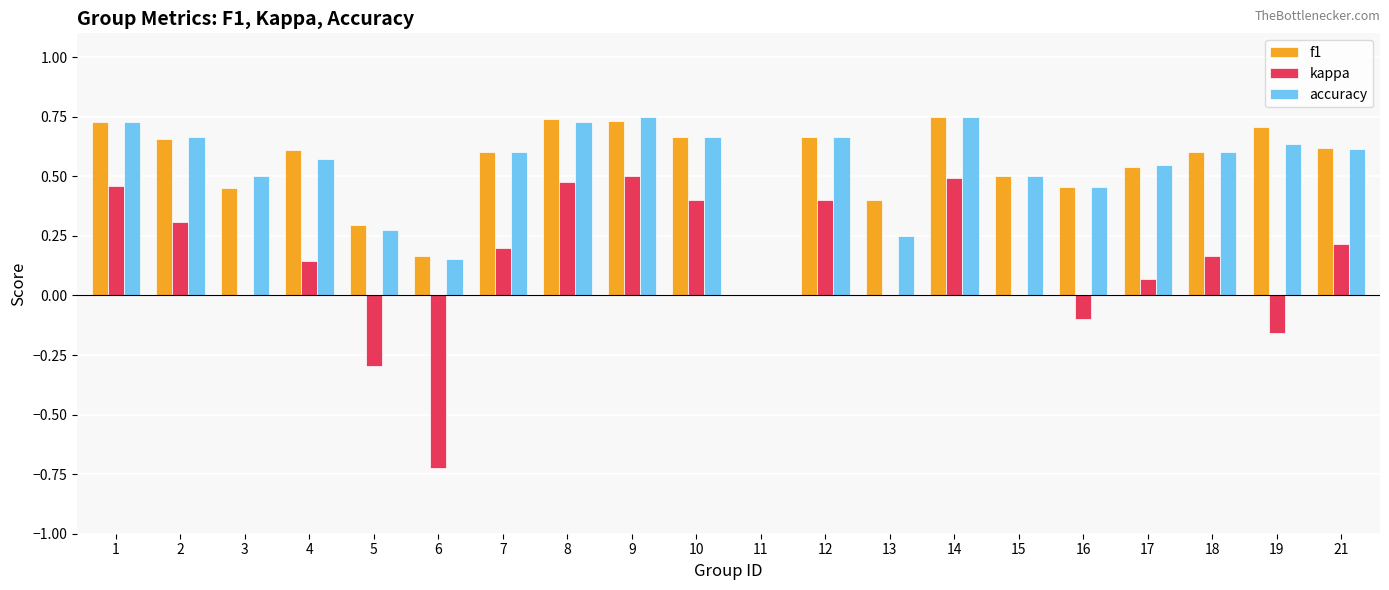

Is the value of kappa at 8 greater than the value of accuracy at 2?

No